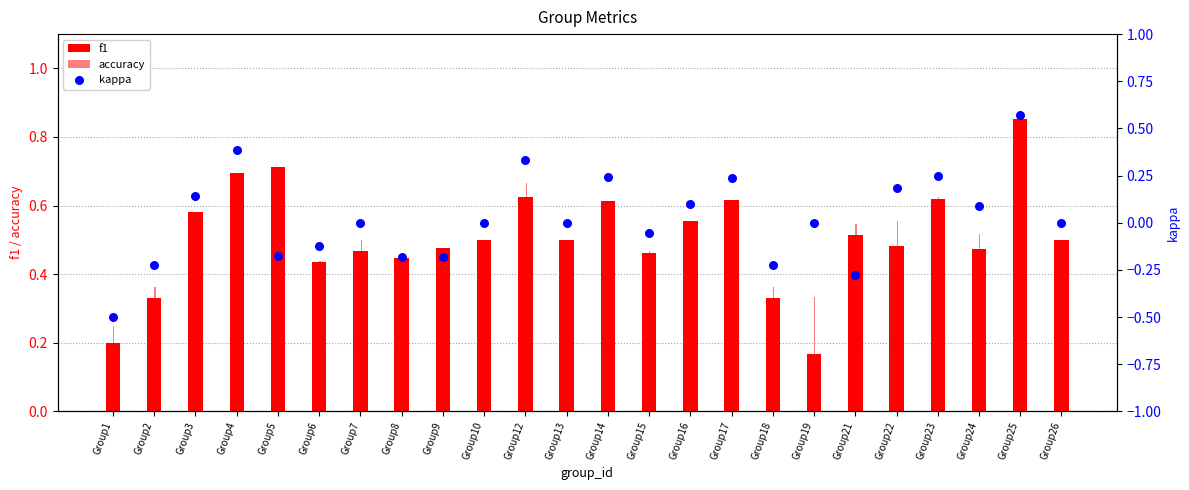

Is the value of accuracy at Group24 greater than the value of f1 at Group7?

Yes